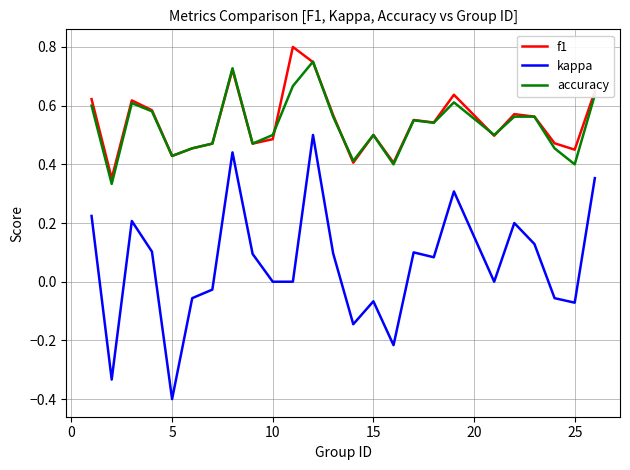

True or false: kappa and accuracy cross at least once.

False